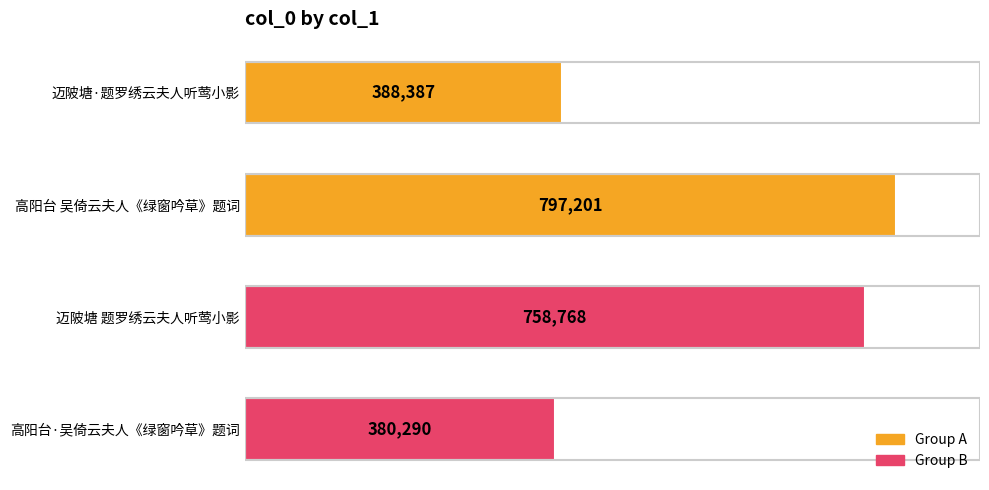

Is it true that the value at 高阳台·吴倚云夫人《绿窗吟草》题词 is 380290?

True